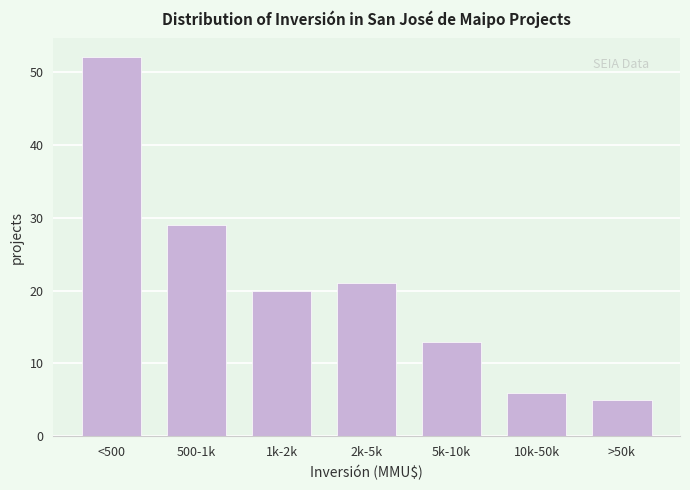

Reading right to left, list all the values displayed in this chart.

5	6	13	21	20	29	52